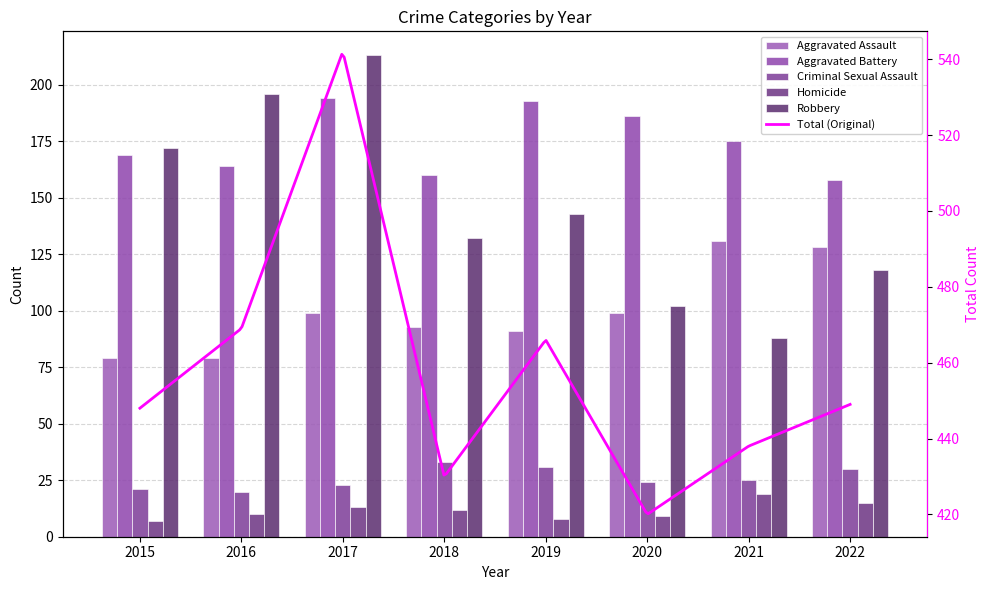

Which series has the largest range (max minus min)?

Robbery